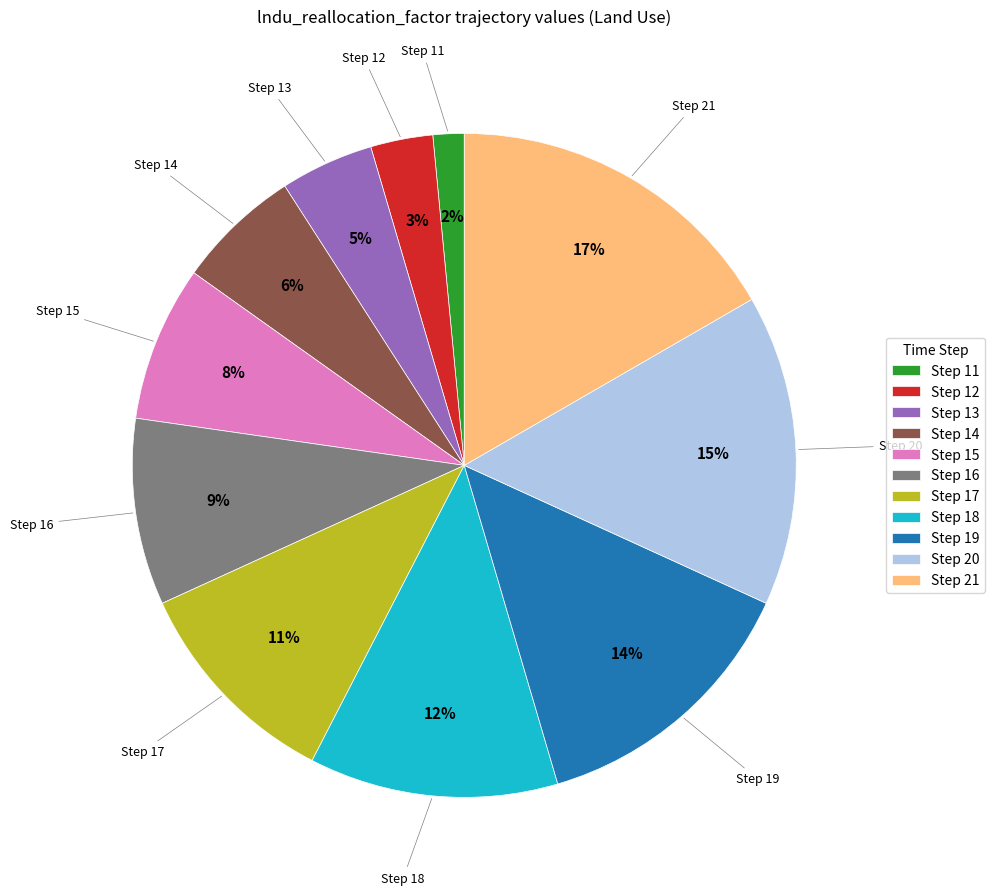

To the nearest percent, what is the average slice percentage?

9%